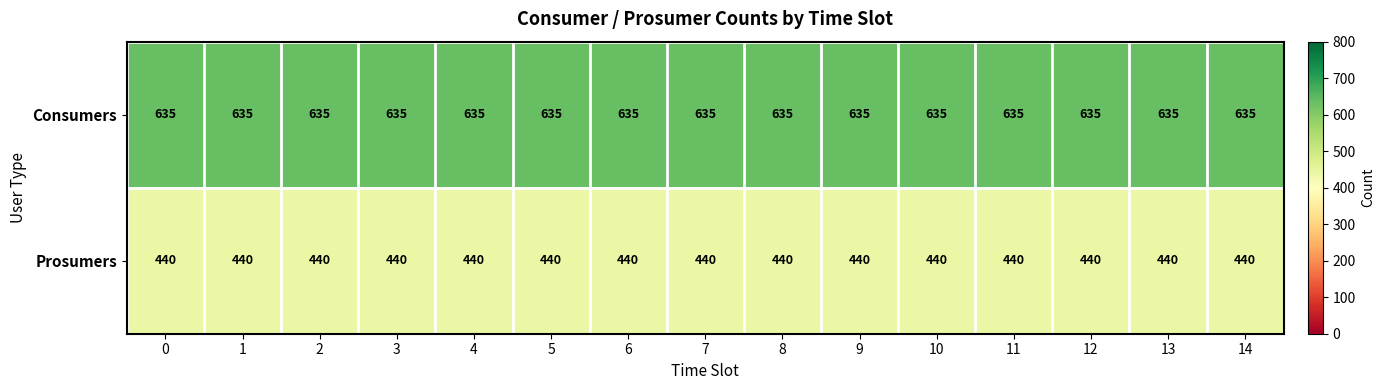

What is the sum of all Consumers values?

9525